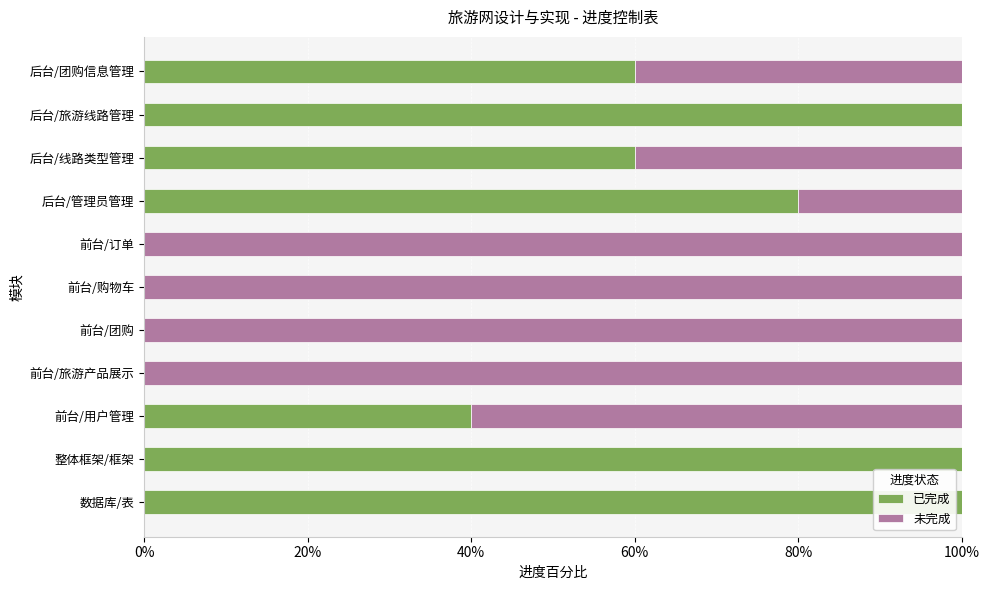

What are all the series names shown in the legend?

已完成, 未完成